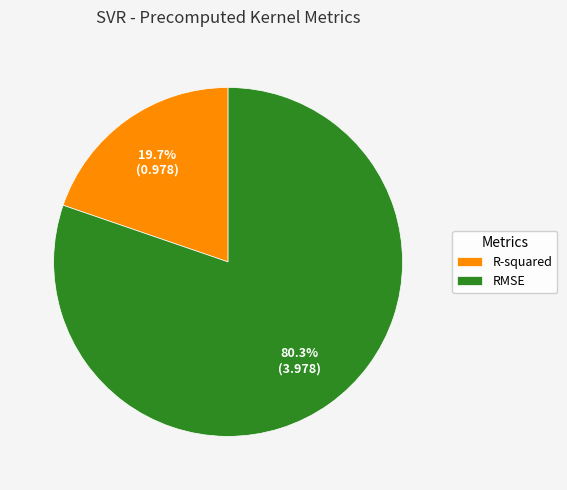

To the nearest percent, what percentage of the pie is RMSE?

80%